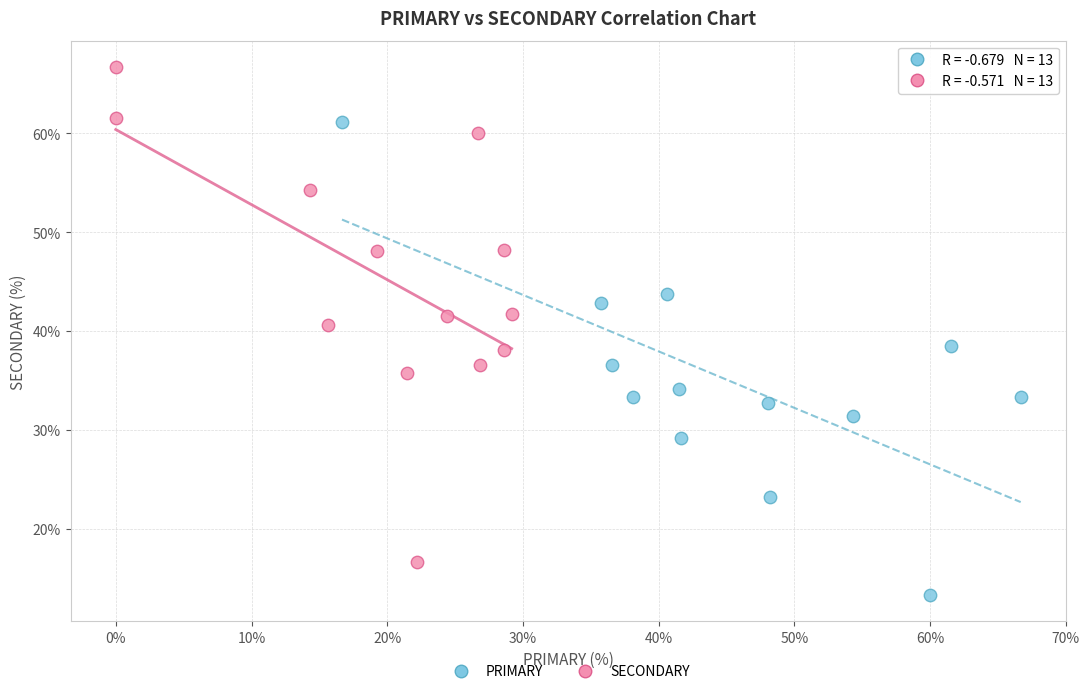

Which series contains the highest Y value?

SECONDARY